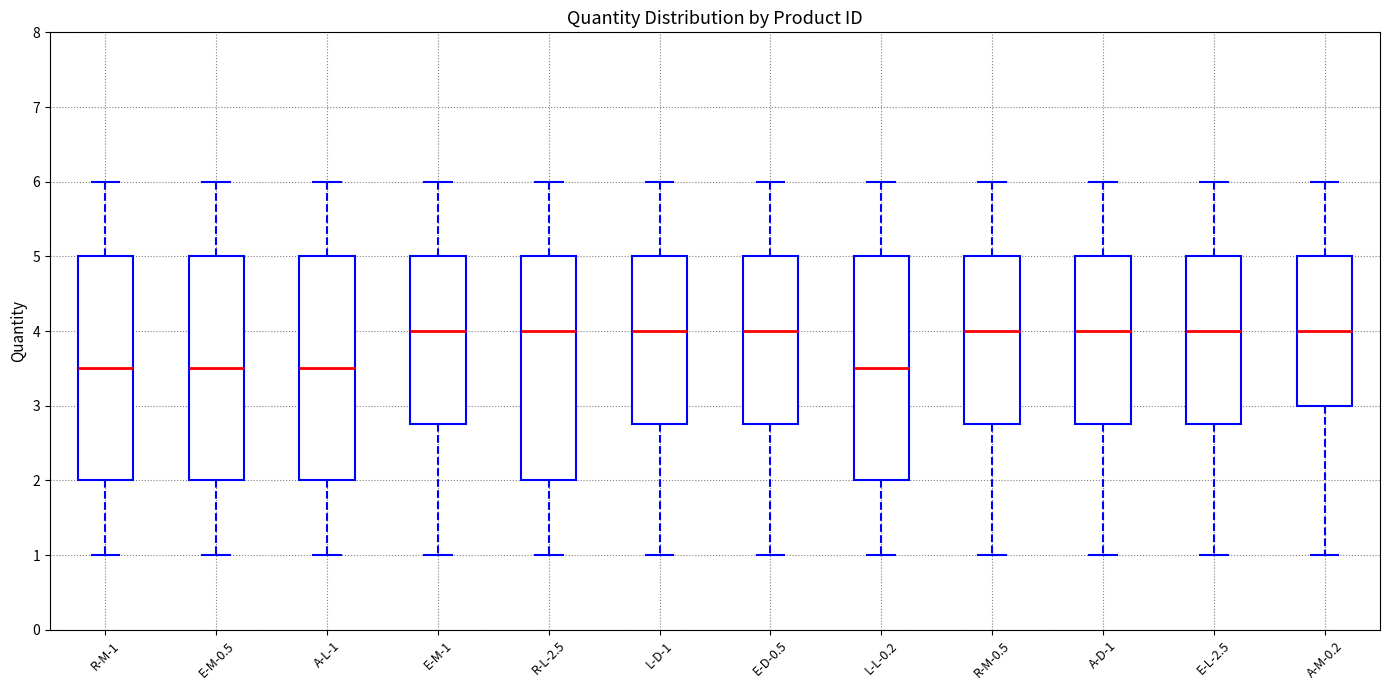

Reading left to right, read every box against the y-axis: the position of its median line, the range the box covers, and the ends of its whiskers. The values are not printed on the chart, so give them approximately, as read against the axis.

R-M-1: median 3.5, box 2.0 to 5.0, whiskers 1.0 to 6.0
E-M-0.5: median 3.5, box 2.0 to 5.0, whiskers 1.0 to 6.0
A-L-1: median 3.5, box 2.0 to 5.0, whiskers 1.0 to 6.0
E-M-1: median 4.0, box 2.8 to 5.0, whiskers 1.0 to 6.0
R-L-2.5: median 4.0, box 2.0 to 5.0, whiskers 1.0 to 6.0
L-D-1: median 4.0, box 2.8 to 5.0, whiskers 1.0 to 6.0
E-D-0.5: median 4.0, box 2.8 to 5.0, whiskers 1.0 to 6.0
L-L-0.2: median 3.5, box 2.0 to 5.0, whiskers 1.0 to 6.0
R-M-0.5: median 4.0, box 2.8 to 5.0, whiskers 1.0 to 6.0
A-D-1: median 4.0, box 2.8 to 5.0, whiskers 1.0 to 6.0
E-L-2.5: median 4.0, box 2.8 to 5.0, whiskers 1.0 to 6.0
A-M-0.2: median 4.0, box 3.0 to 5.0, whiskers 1.0 to 6.0